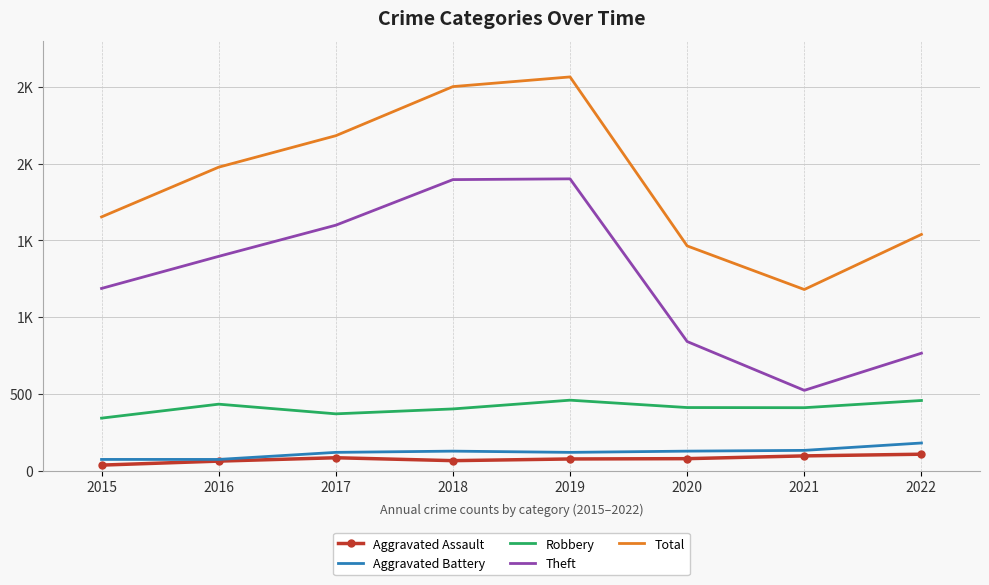

What are all the series names shown in the legend?

Aggravated Assault, Aggravated Battery, Robbery, Theft, Total